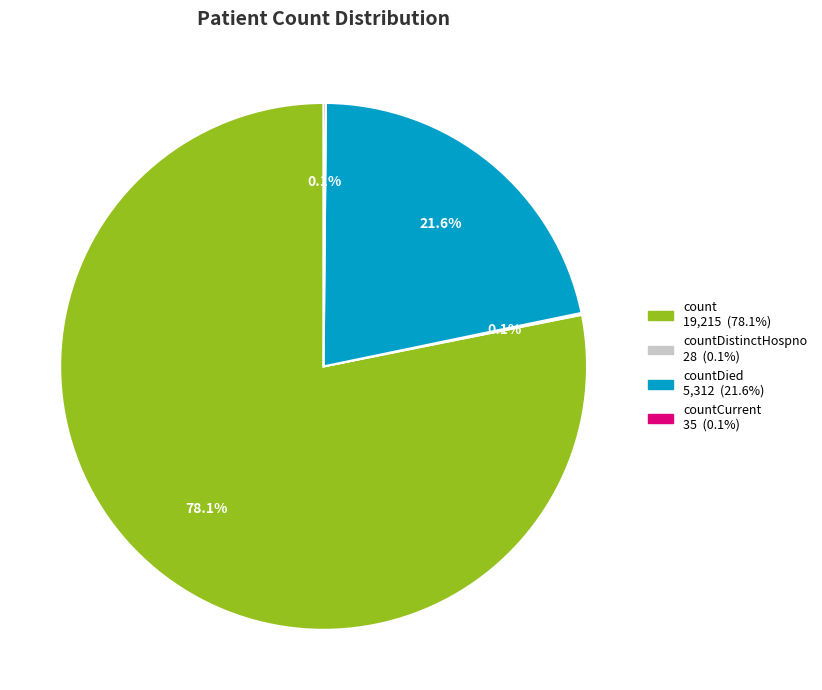

Is there any slice that represents more than half of the pie?

Yes